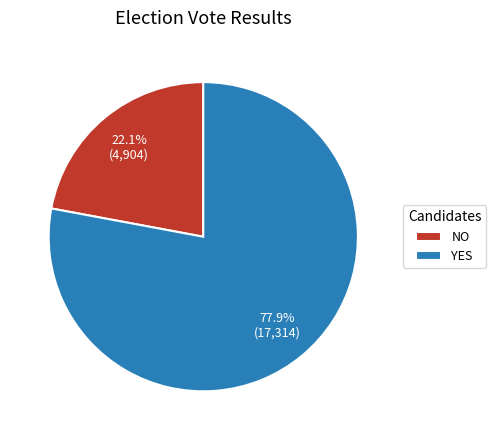

How much of the chart is everything except NO?

77.9%